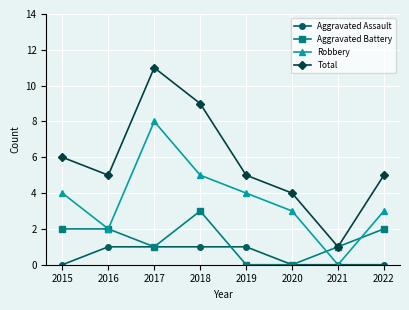

What is the sum of all Aggravated Battery values?

11